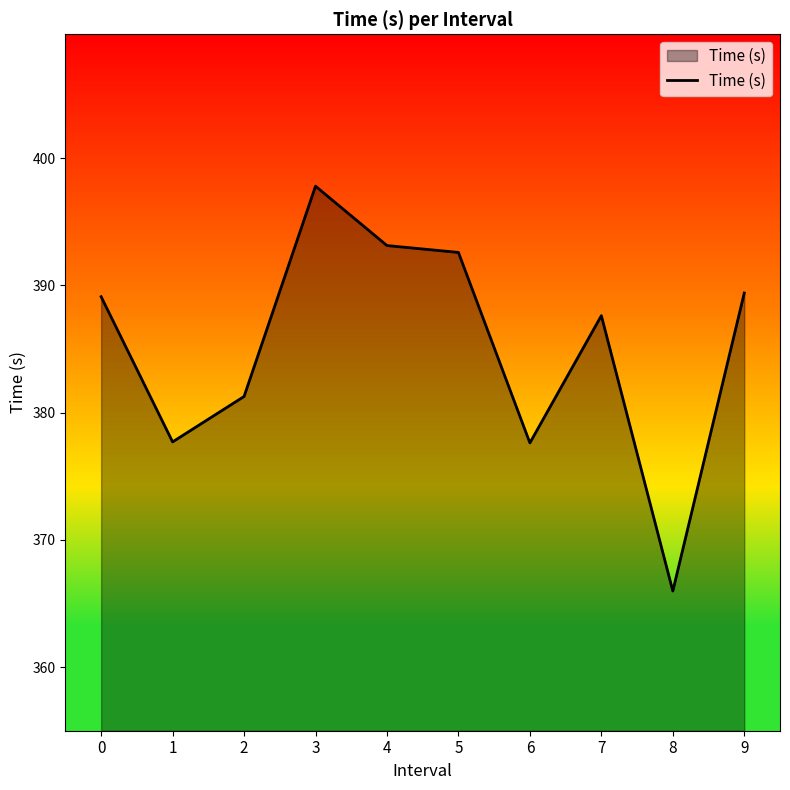

Which has a higher value, 5 or 7?

5